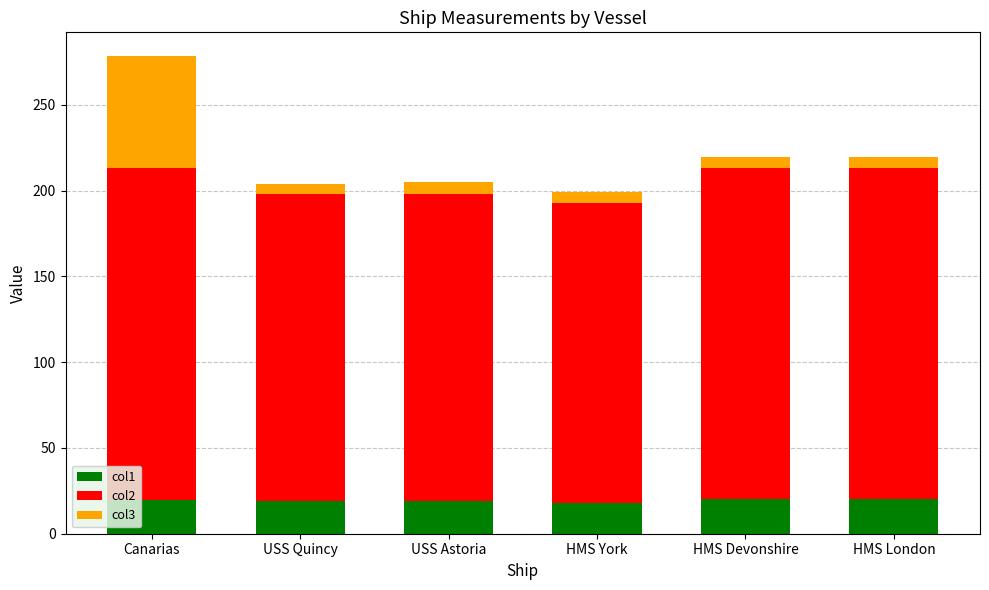

What is the maximum value for col1?

20.1